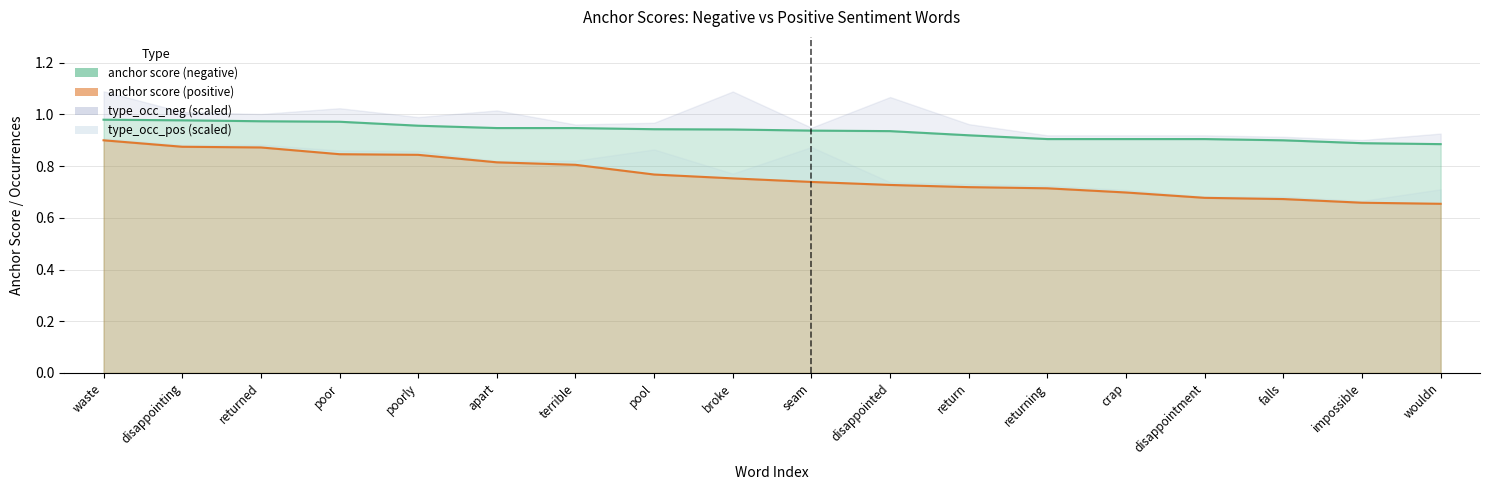

The value of anchor score (positive) at crap is 0.3. True or false?

False